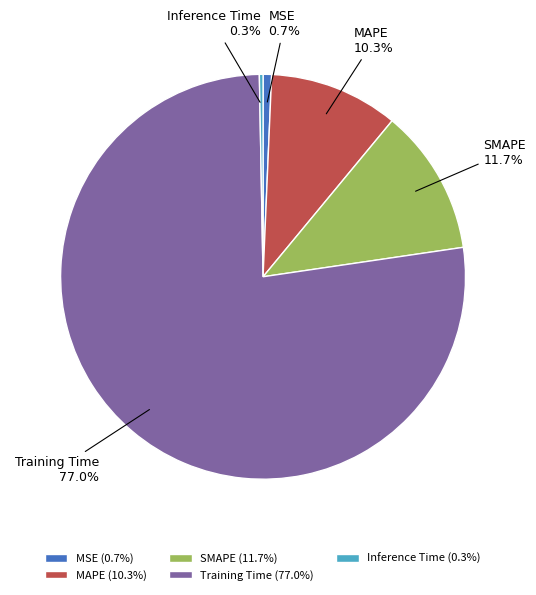

Combined, do MAPE and SMAPE account for over 50%?

No